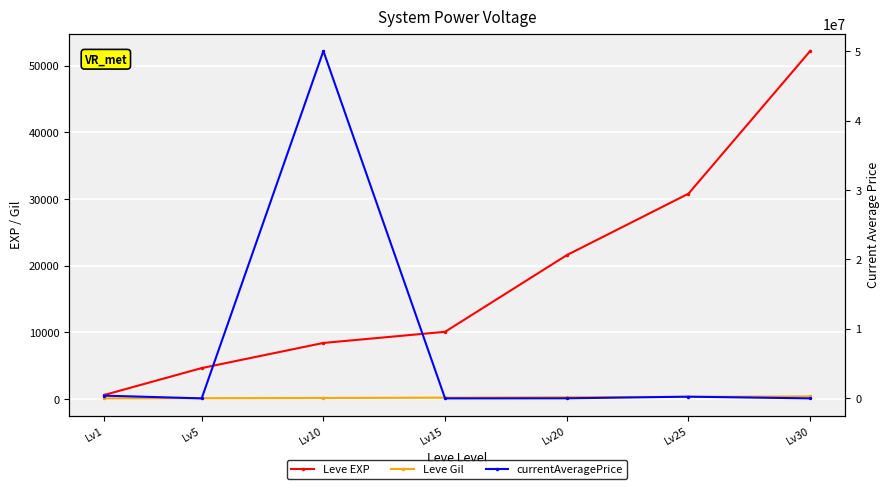

The currentAveragePrice series shows 16000.0 at Lv20. True or false?

True